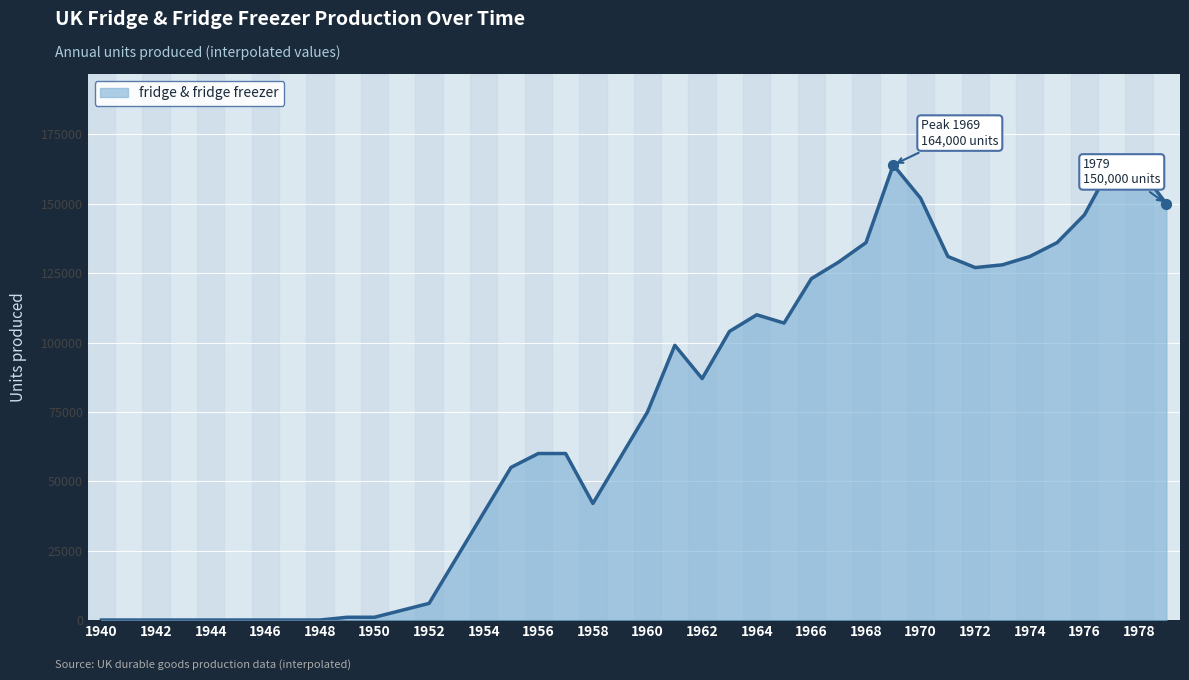

What is the difference between the maximum and minimum values?

164000